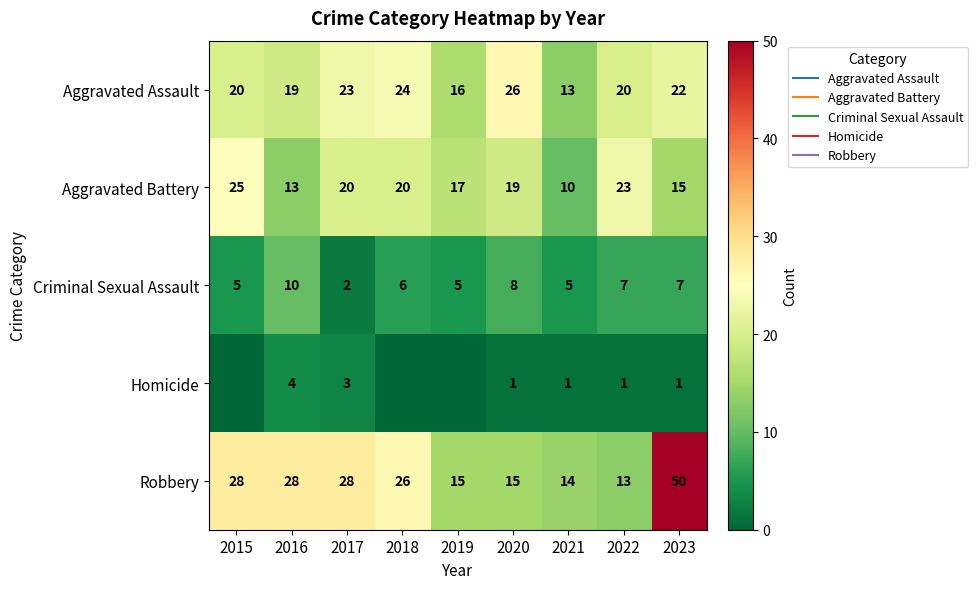

At which label does Aggravated Battery first exceed 19?

2015